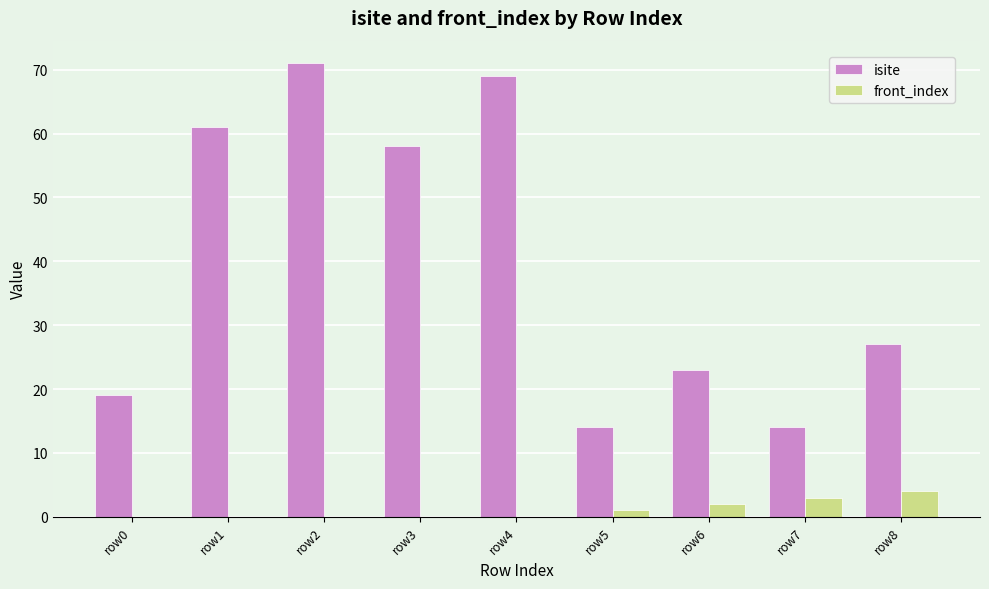

At which category is the sum across all series the highest?

row2